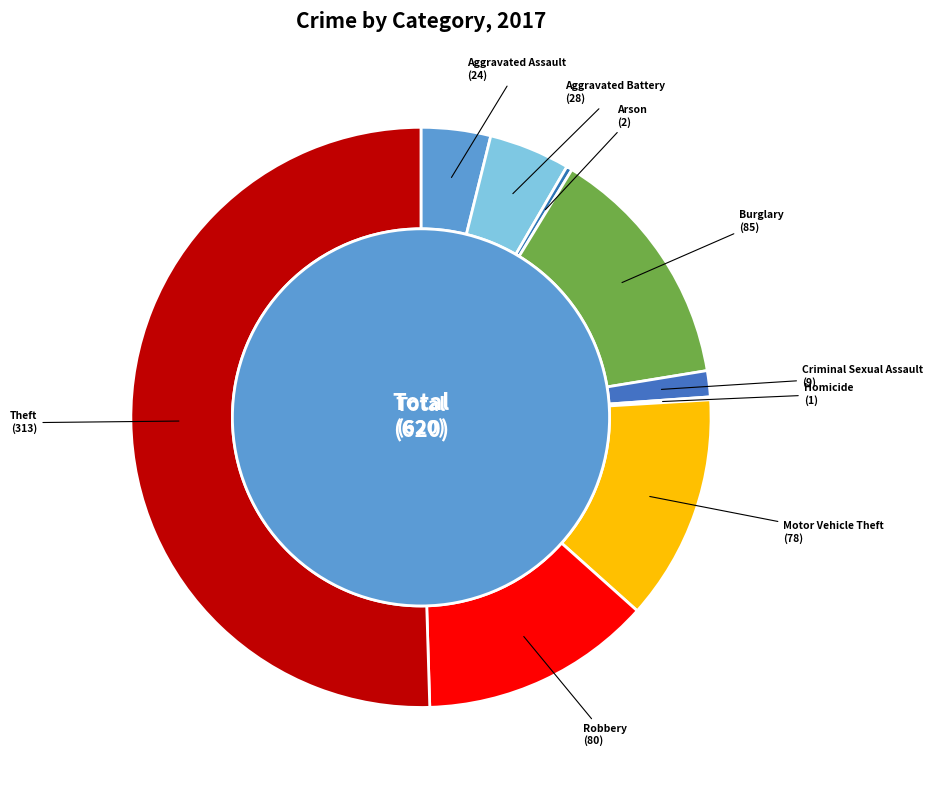

What portion of the pie excludes Arson?

99.7%